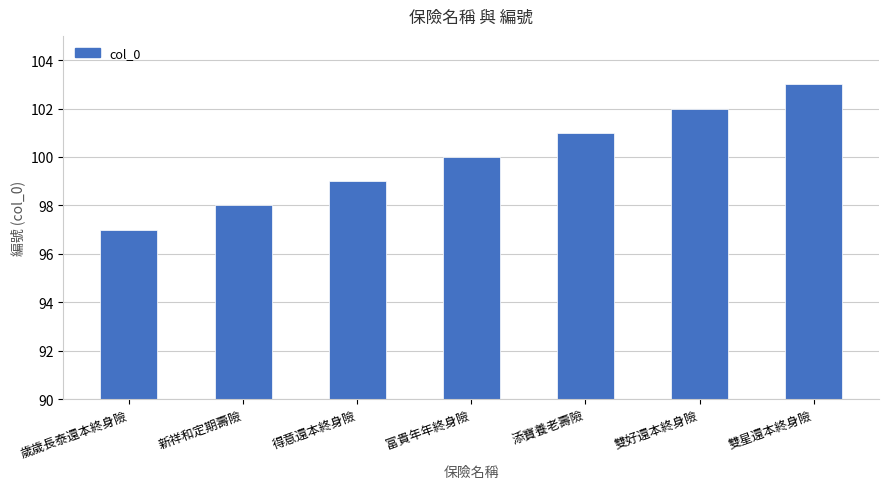

Are the bars horizontal?

No